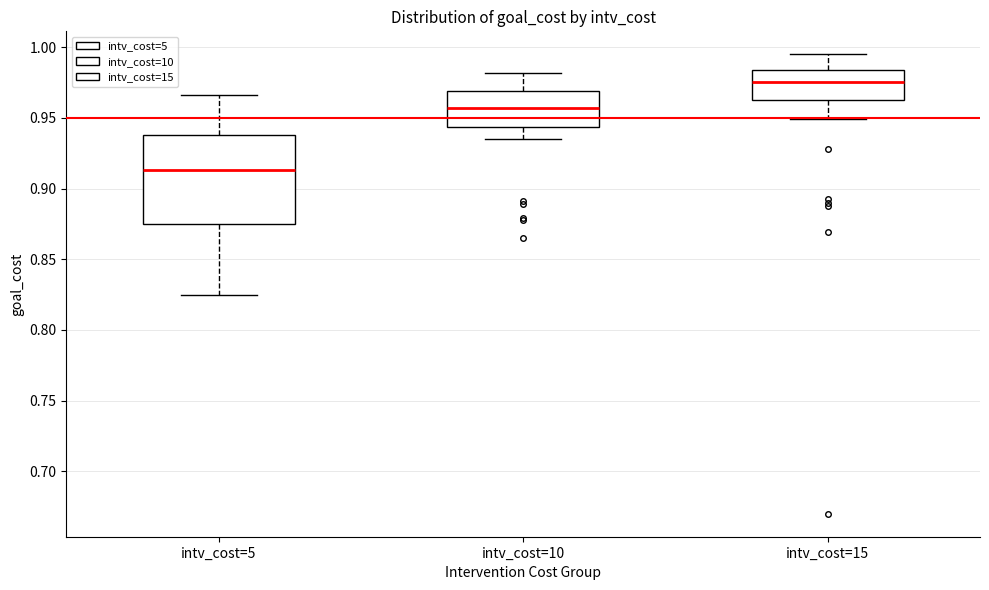

Comparing the boxes themselves (not the whiskers), which one is the tallest?

intv_cost=5